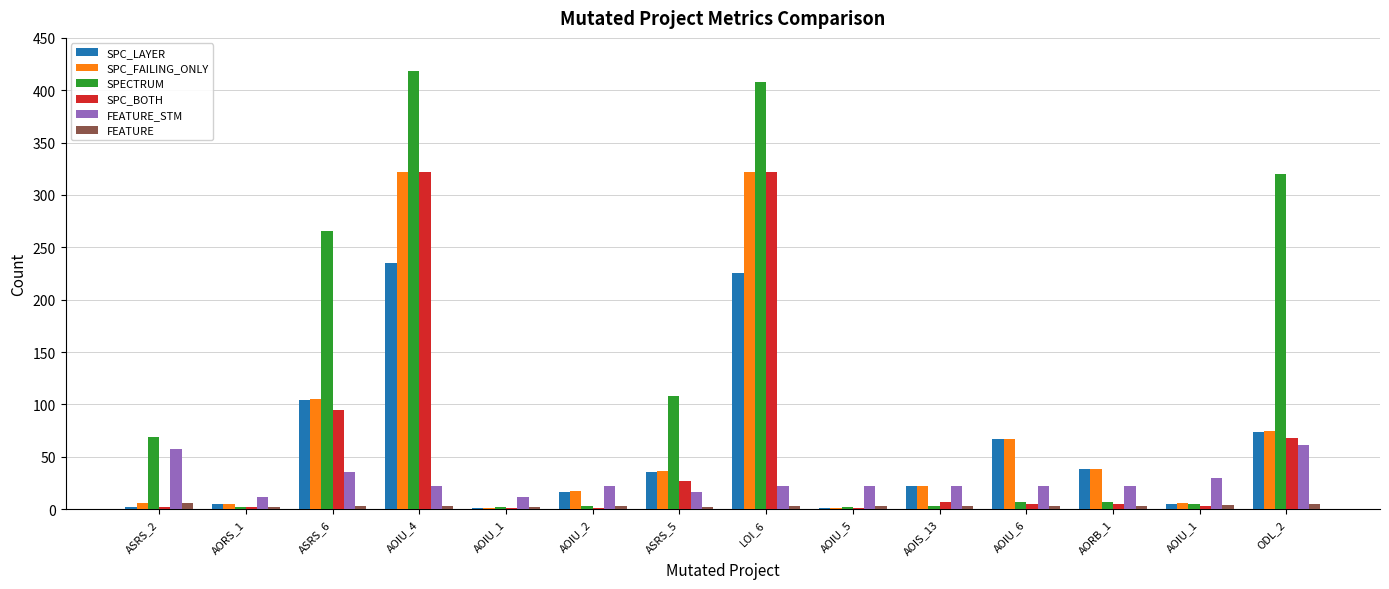

What are all the series names shown in the legend?

SPC_LAYER, SPC_FAILING_ONLY, SPECTRUM, SPC_BOTH, FEATURE_STM, FEATURE